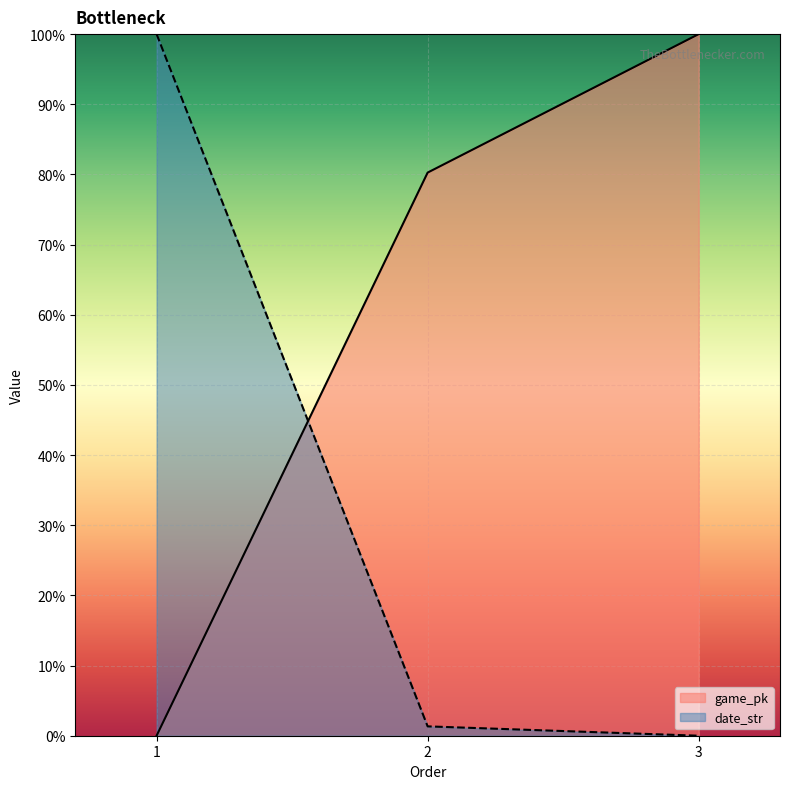

What is the value of the date_str point at the 1st from the left?

100.0